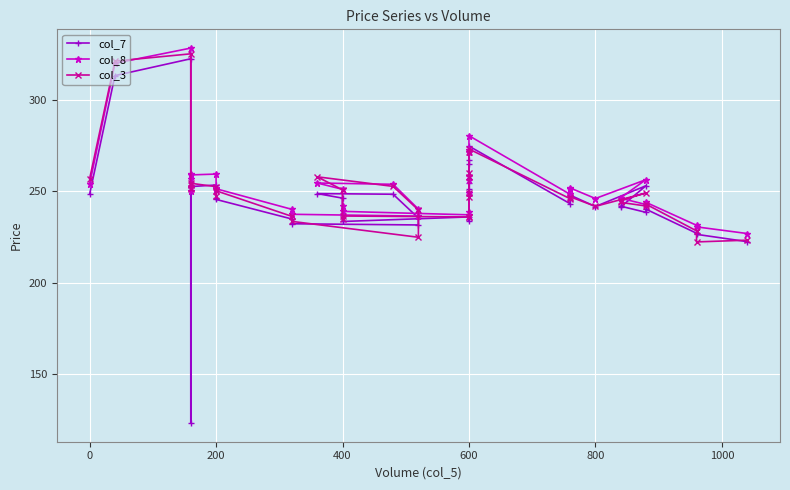

What are all the series names shown in the legend?

col_7, col_8, col_3